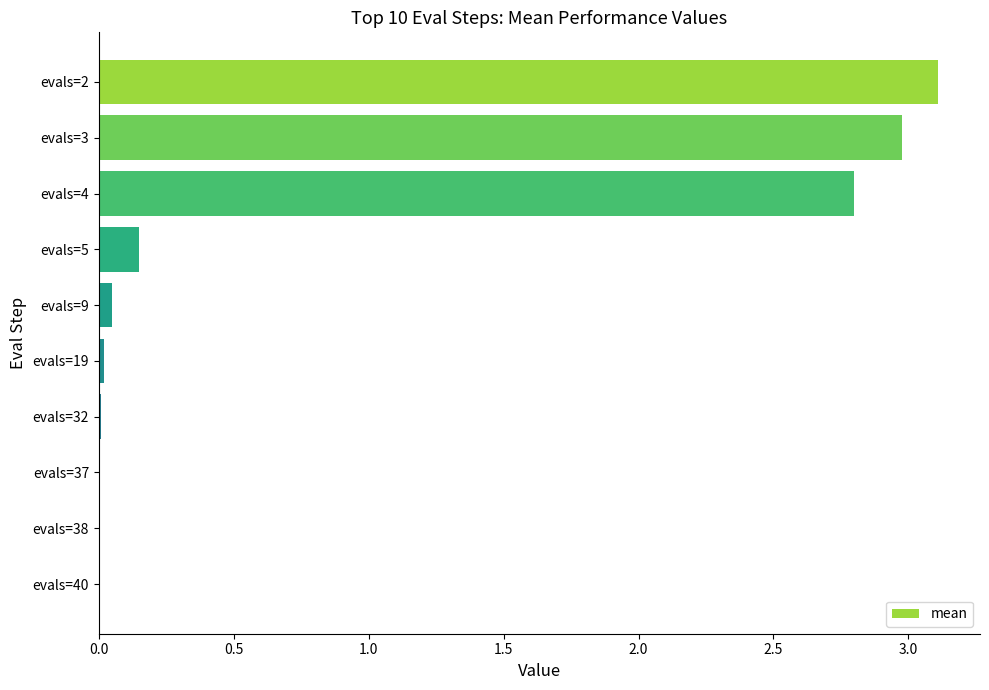

Is it true that the value at evals=37 is 0.0?

True